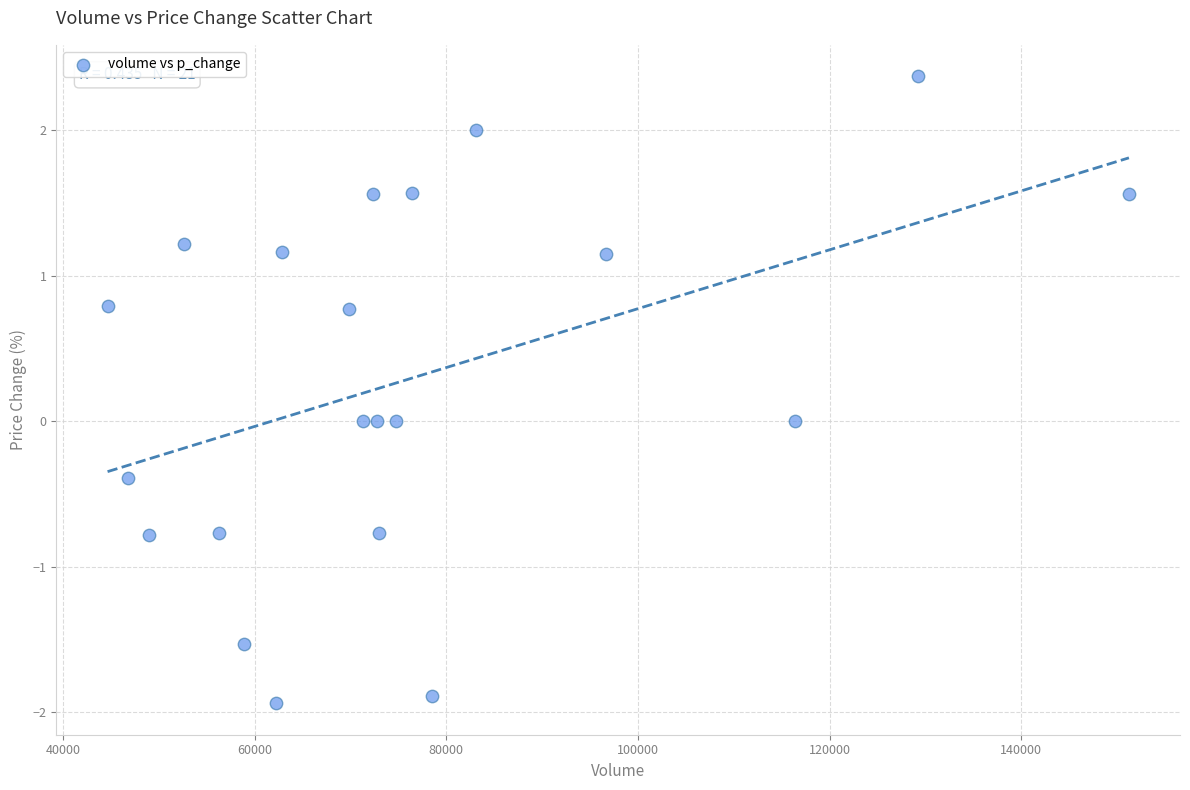

What is the range of Y values (max minus min)?

4.3